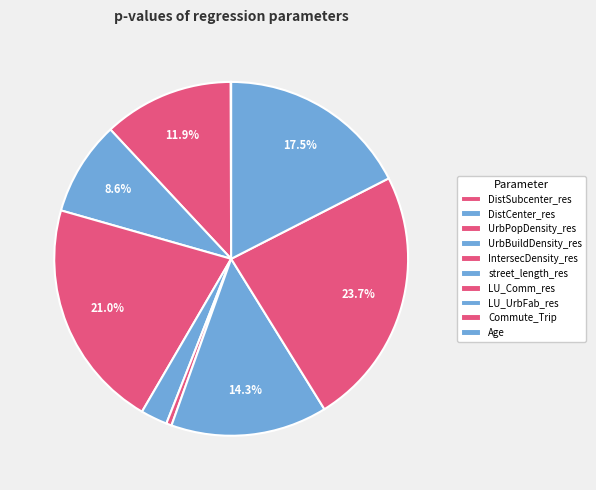

To the nearest percent, what is the difference between the LU_Comm_res and UrbPopDensity_res slice percentages?

11%